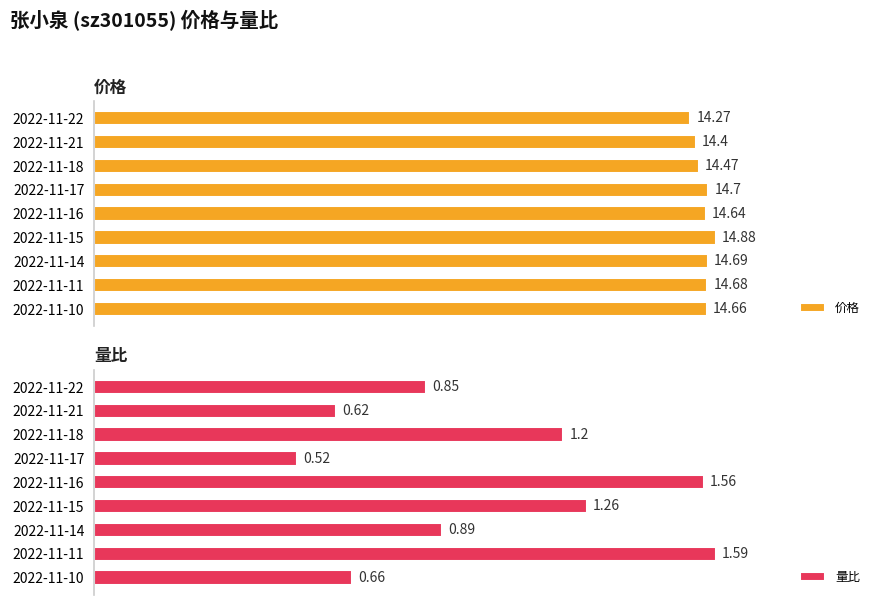

Between 2022-11-16 and 2022-11-15, which is larger?

2022-11-15